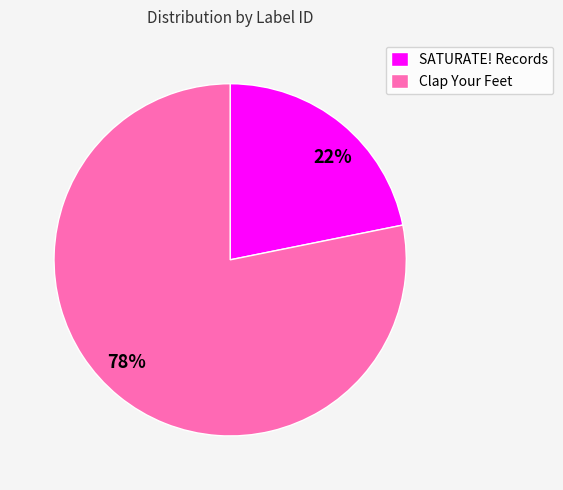

Rank the categories by value from lowest to highest.

SATURATE! Records, Clap Your Feet